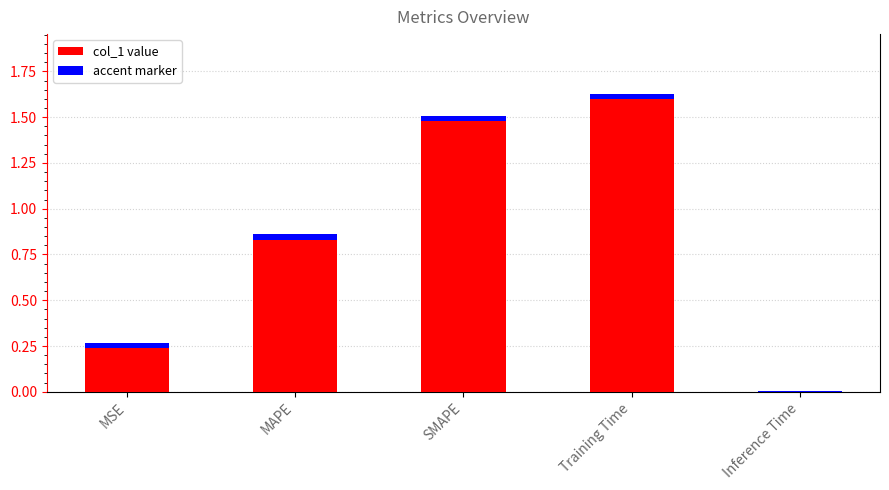

What is the difference between the maximum and second lowest values?

1.4